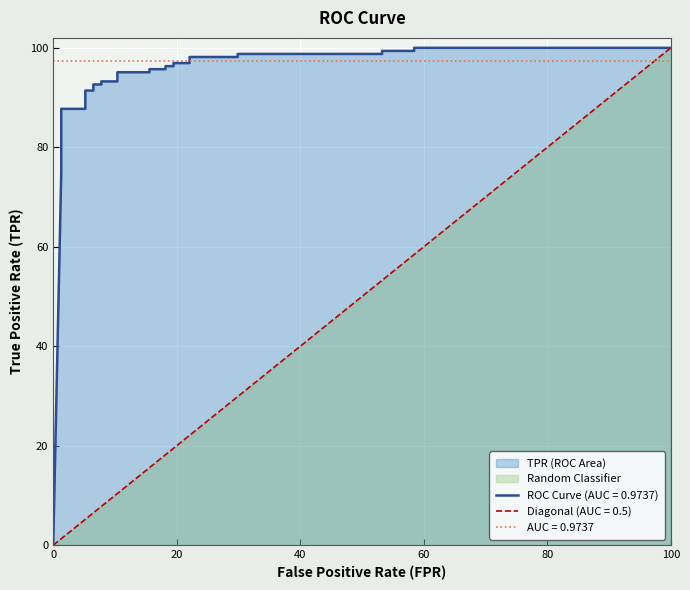

Reading left to right, list all the values displayed in this chart.

fpr: fpr=0.0	tpr=0.0	roc_auc=0.0	3=0.0	4=0.0	5=0.0	6=0.0	7=0.0	8=0.0	9=0.1	10=0.1	11=0.1	12=0.1	13=0.1	14=0.1	15=0.1	16=0.1	17=0.2	18=0.2	19=0.2	20=0.2	21=0.2	22=0.2	23=0.2	24=0.2	25=0.3	26=0.3	27=0.5	28=0.5	29=0.6	30=0.6	31=1.0
tpr: fpr=0.0	tpr=0.7	roc_auc=0.8	3=0.8	4=0.8	5=0.8	6=0.8	7=0.8	8=0.9	9=0.9	10=0.9	11=0.9	12=0.9	13=0.9	14=0.9	15=0.9	16=1.0	17=1.0	18=1.0	19=1.0	20=1.0	21=1.0	22=1.0	23=1.0	24=1.0	25=1.0	26=1.0	27=1.0	28=1.0	29=1.0	30=1.0	31=1.0
roc_auc: fpr=1.0	tpr=1.0	roc_auc=1.0	3=1.0	4=1.0	5=1.0	6=1.0	7=1.0	8=1.0	9=1.0	10=1.0	11=1.0	12=1.0	13=1.0	14=1.0	15=1.0	16=1.0	17=1.0	18=1.0	19=1.0	20=1.0	21=1.0	22=1.0	23=1.0	24=1.0	25=1.0	26=1.0	27=1.0	28=1.0	29=1.0	30=1.0	31=1.0